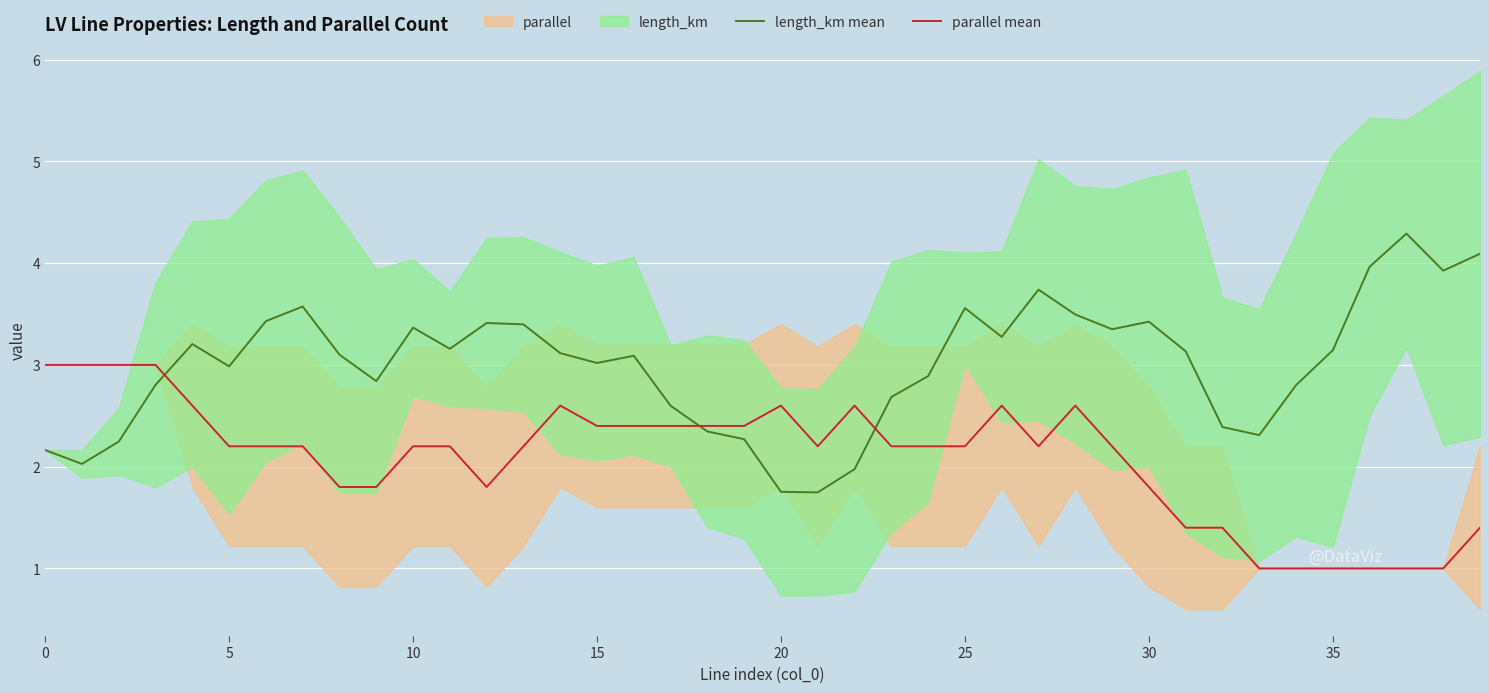

What is the minimum value for length_km mean?

1.7